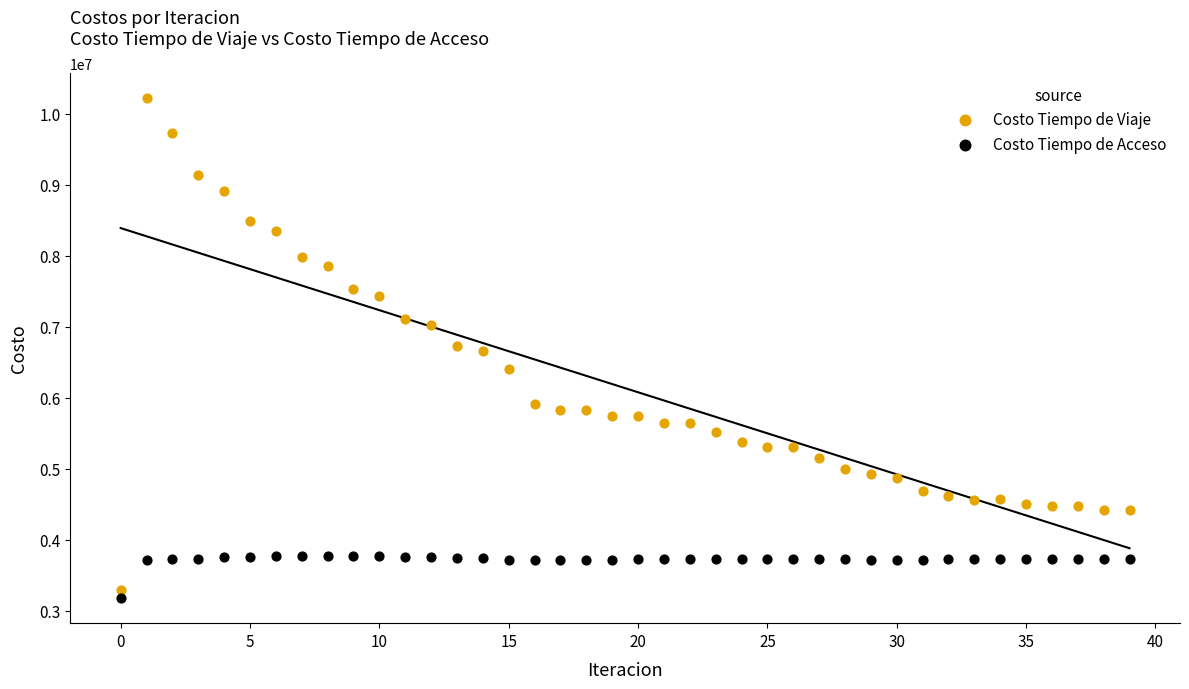

Across all data points, what is the range of Y values (max minus min)?

7044576.6